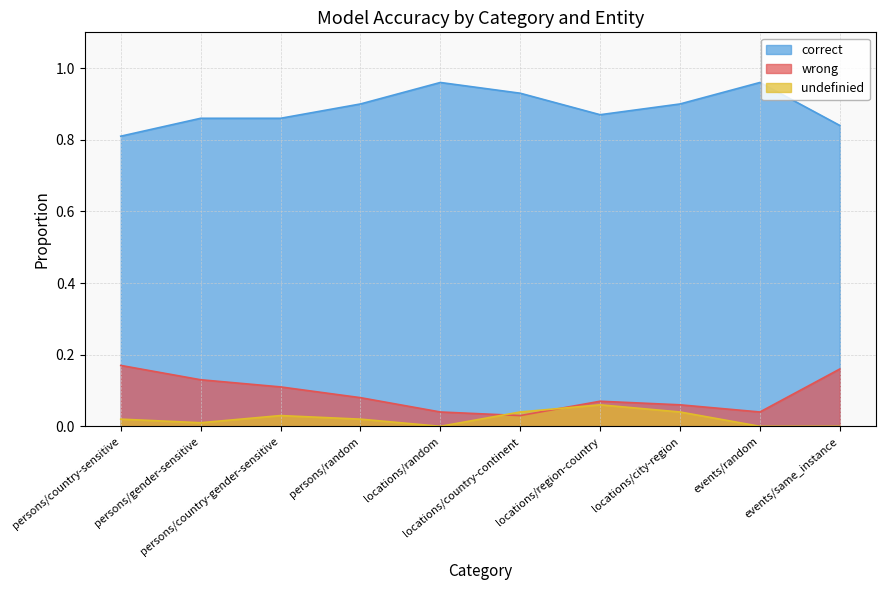

What is the label of the 9th point from the left?

events/random